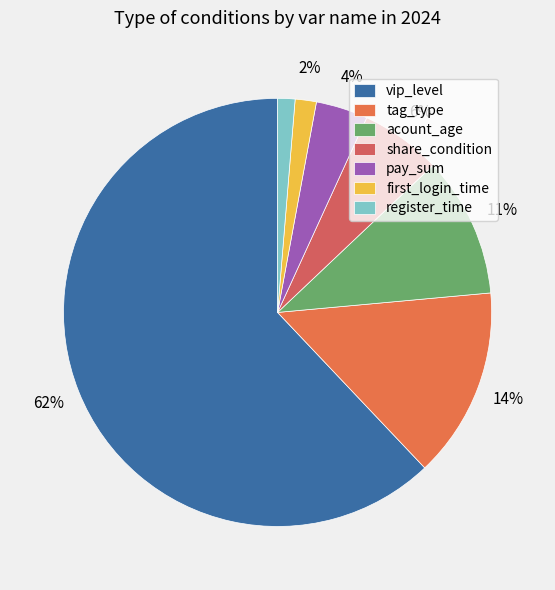

Which category has the biggest portion of the pie?

vip_level